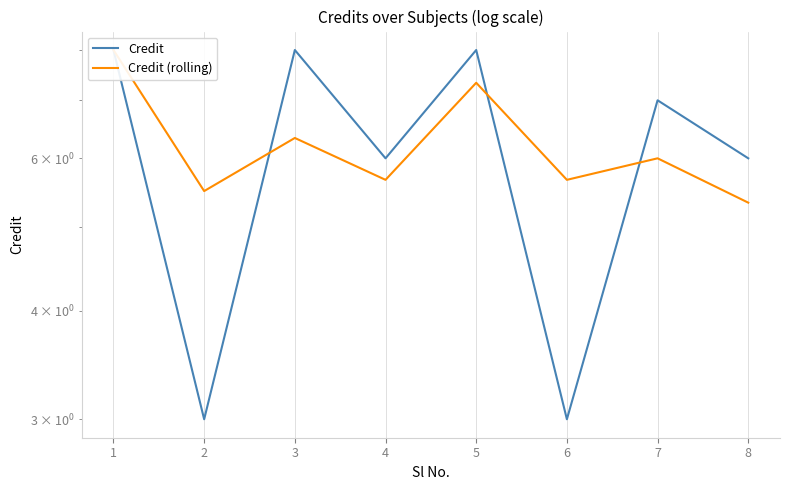

Rank the series at 4 from lowest to highest value.

Credit (rolling), Credit